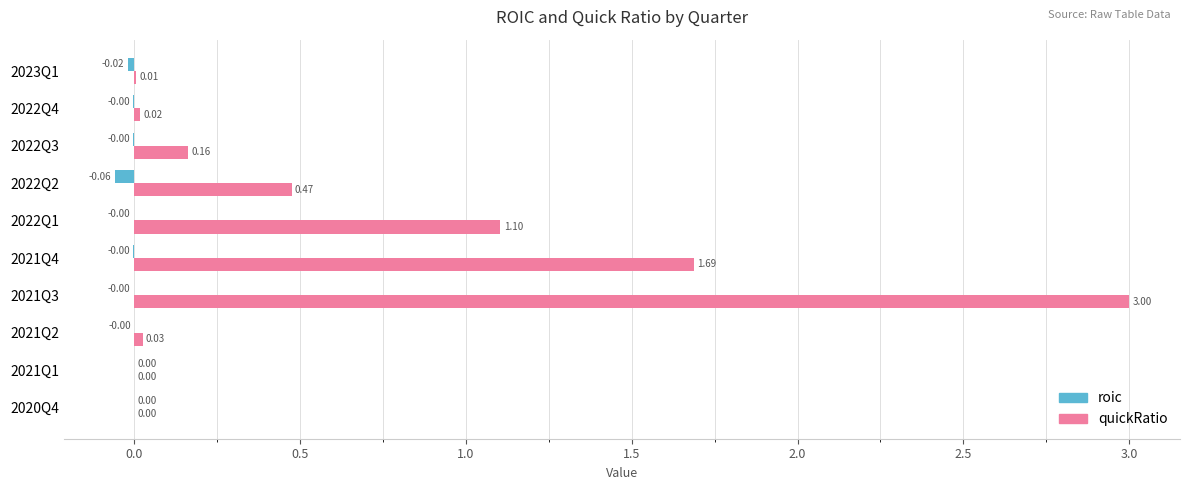

What is the sum of the quickRatio values at 2022Q1 and 2023Q1?

1.1